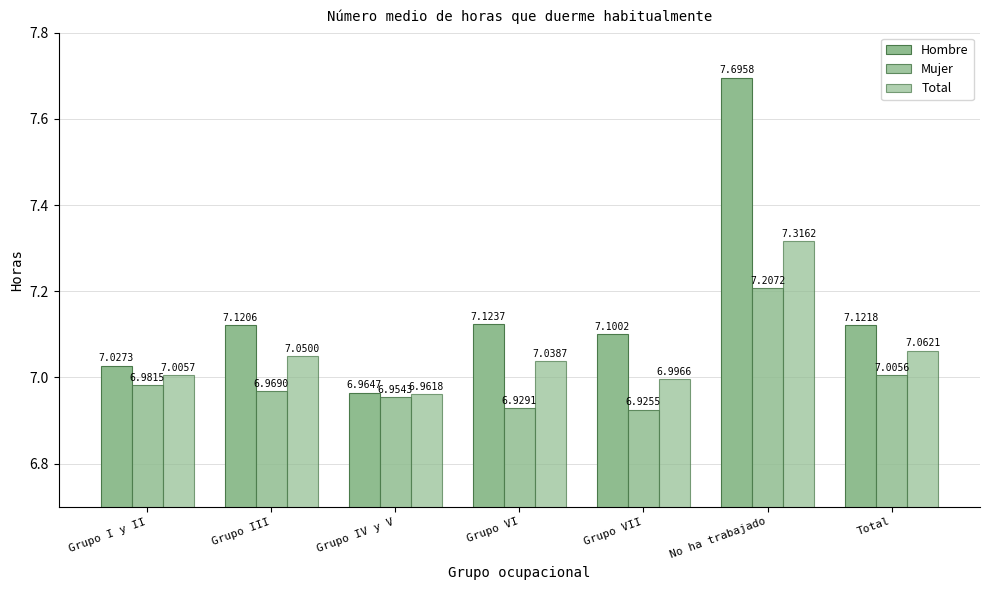

True or false: Hombre has a value of 4.5 at Total.

False